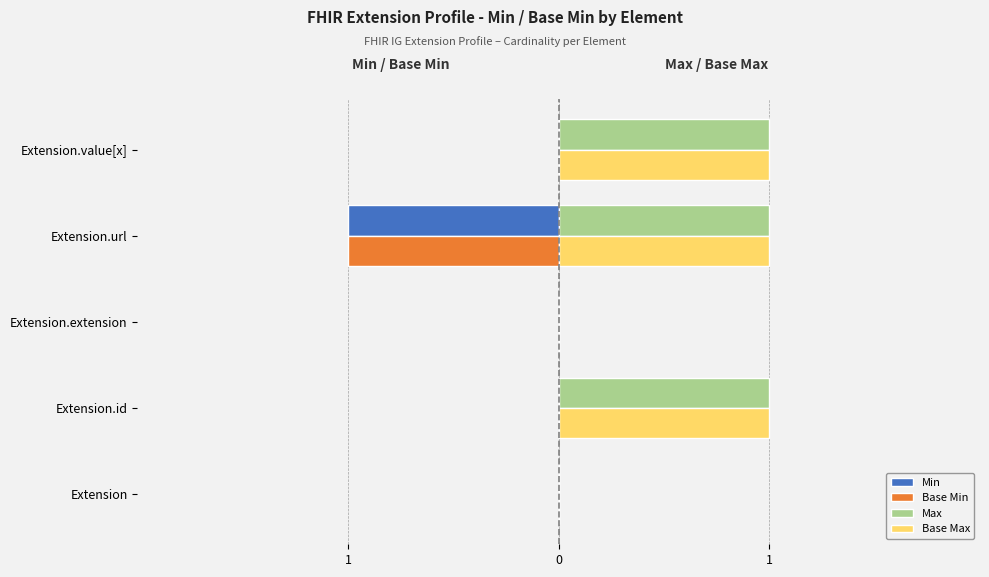

What are all the series names shown in the legend?

Min, Base Min, Max, Base Max